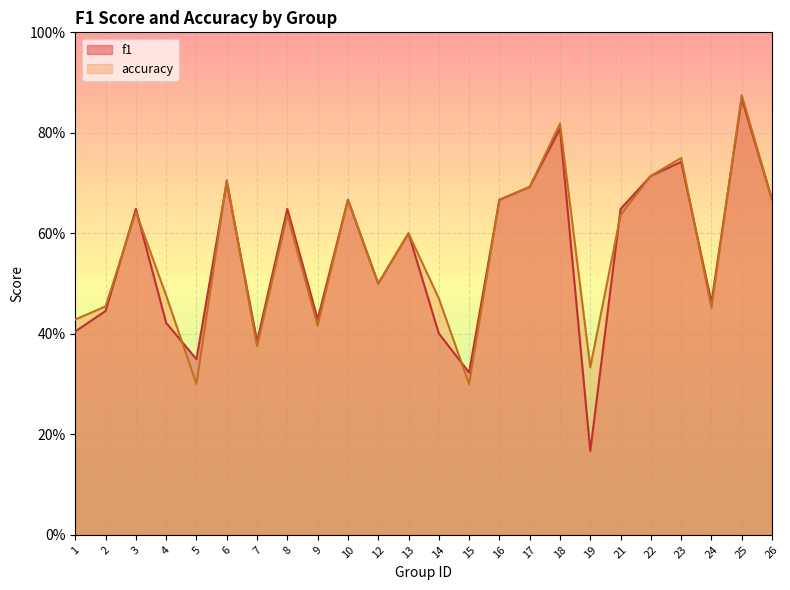

At how many categories does at least one series exceed 0?

24